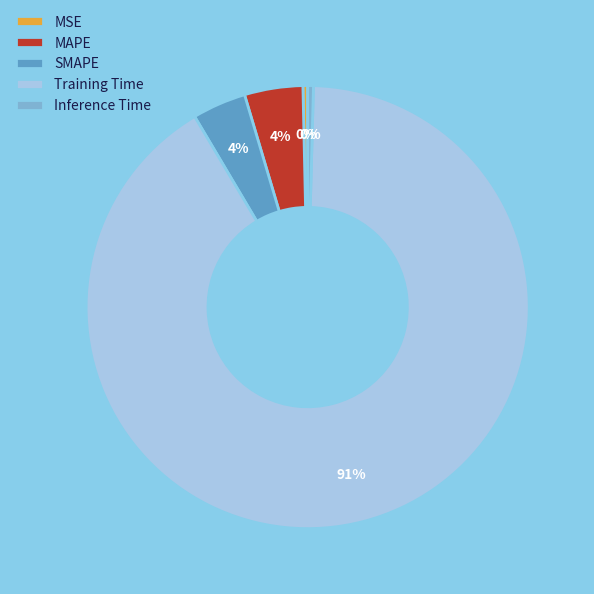

Is there a majority slice in this chart?

Yes